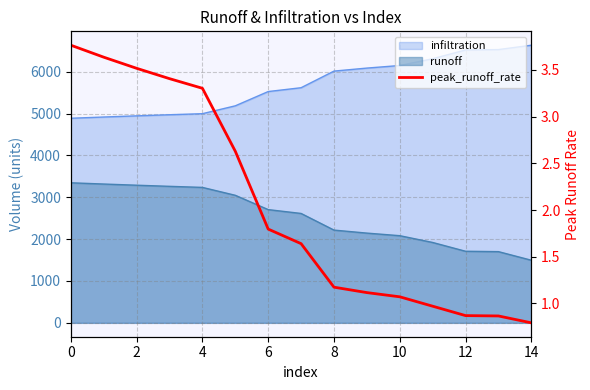

Reading left to right, what are all the values shown in this chart?

3.8	3.6	3.5	3.4	3.3	2.6	1.8	1.6	1.2	1.1	1.1	1.0	0.9	0.9	0.8